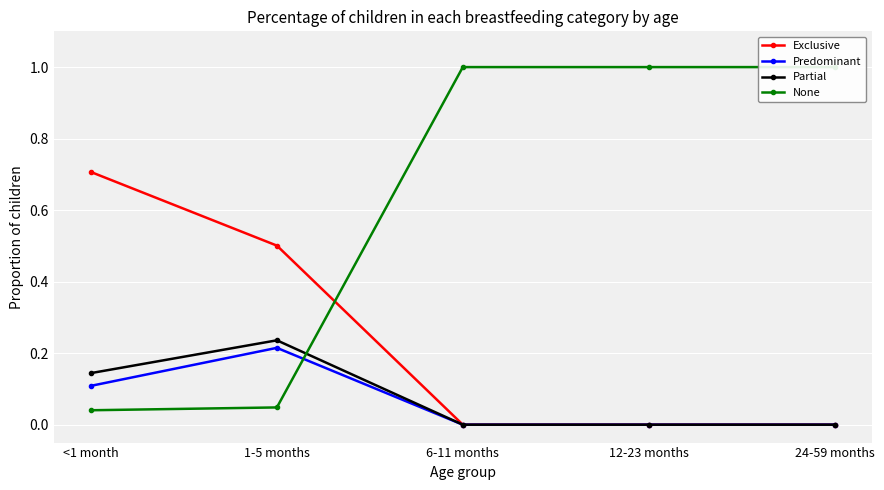

Between <1 month and 24-59 months, which series saw the biggest shift?

None